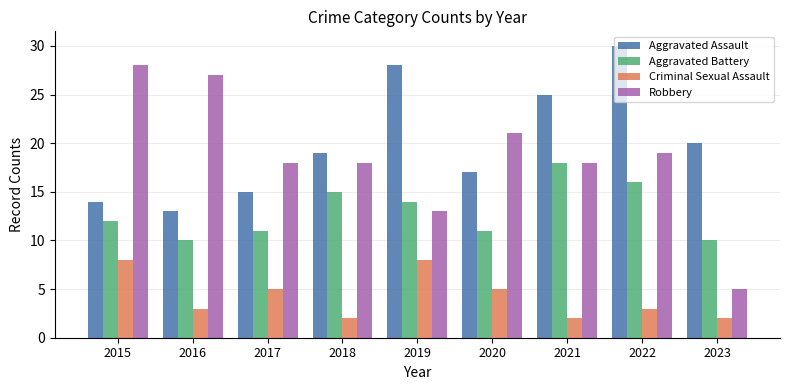

What is the minimum value shown in the chart?

2